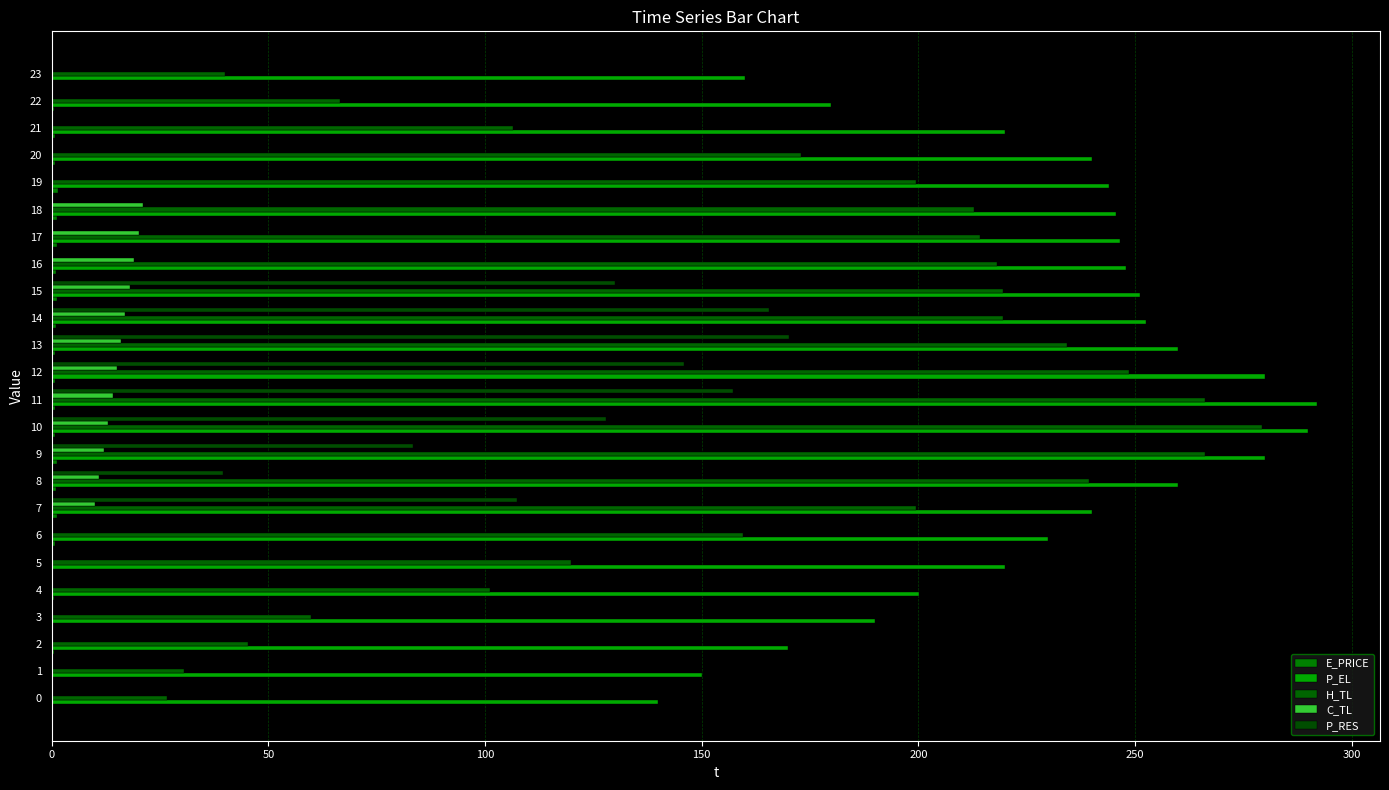

Count the number of data series in this chart.

5